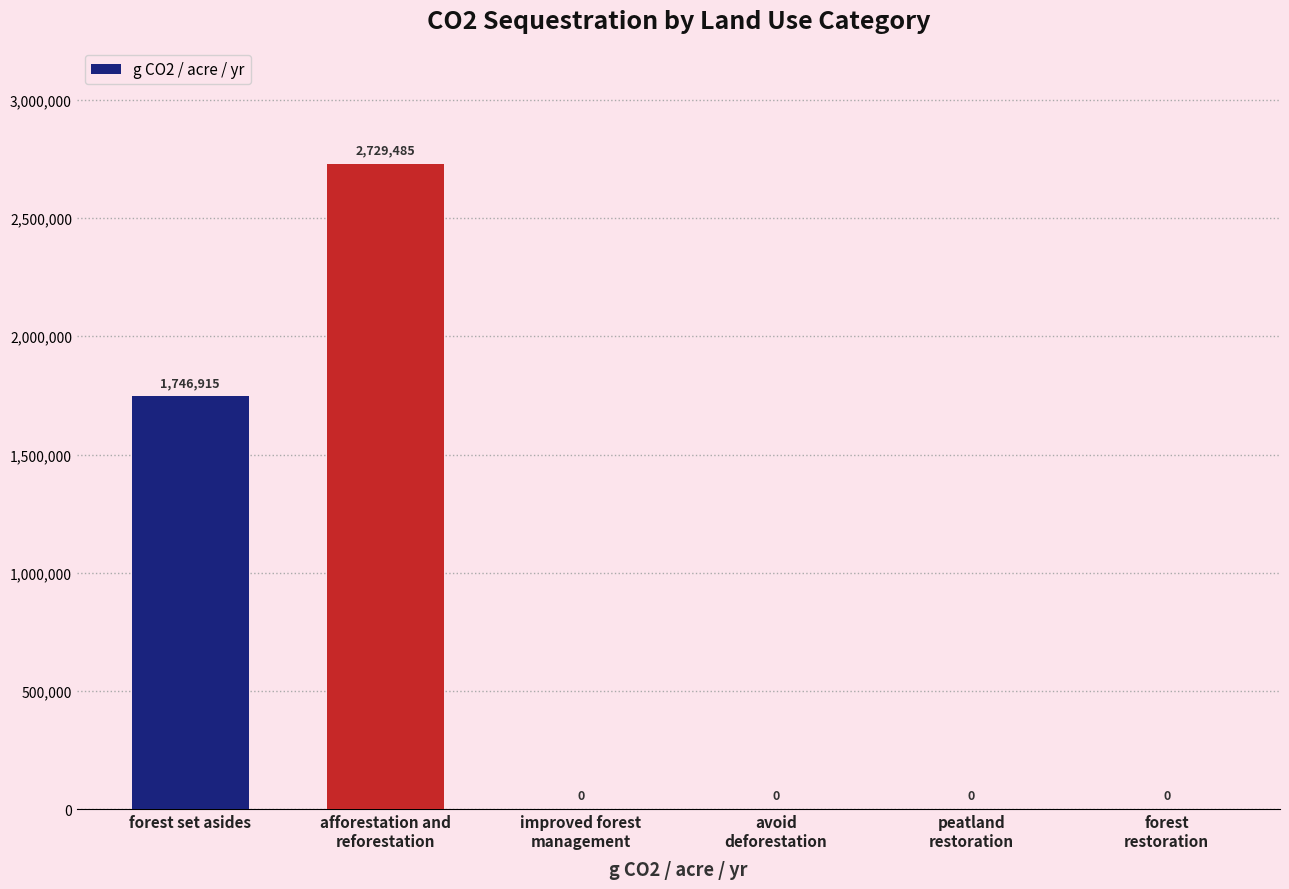

Where is the data nearest to the value 1364742?

forest set asides